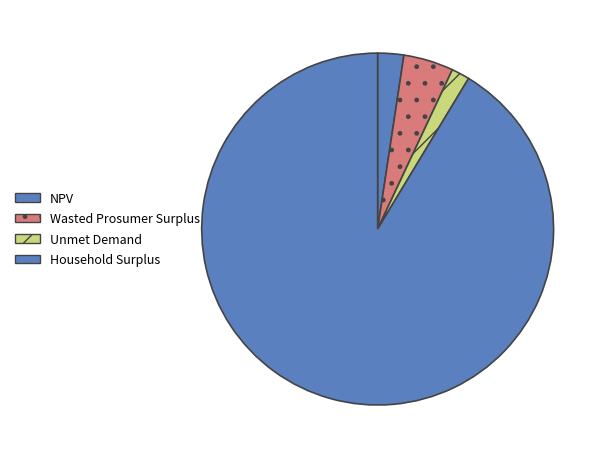

How many slices are in this pie chart?

4